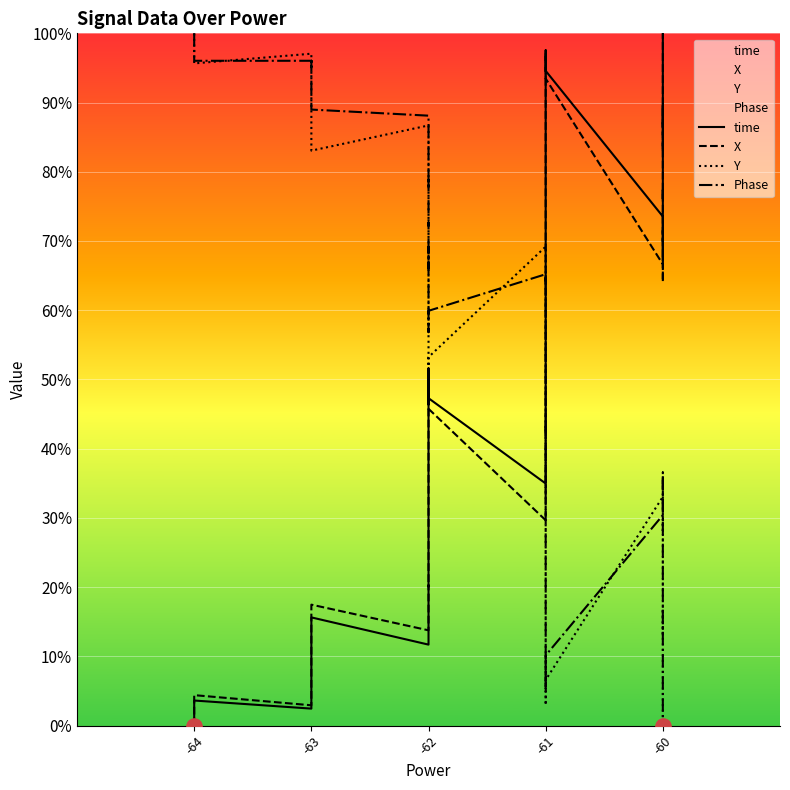

What are all the series names shown in the legend?

time, X, Y, Phase